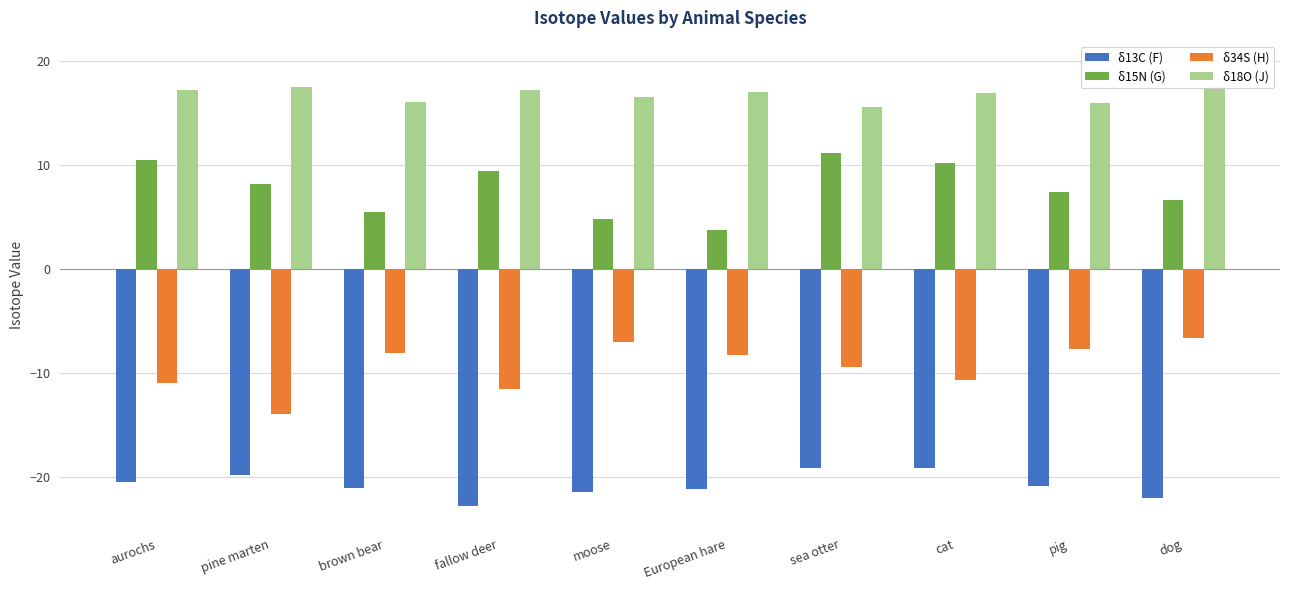

What is the difference between the maximum and minimum values in the δ18O (J) series?

1.9